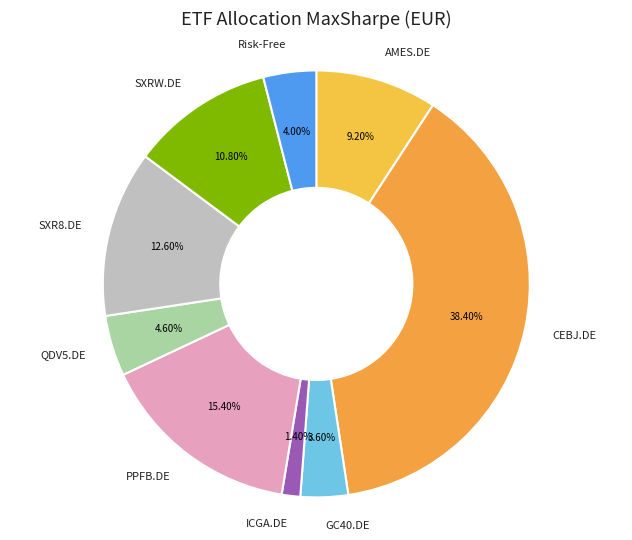

To the nearest percent, what is the combined percentage of AMES.DE and Risk-Free?

13%